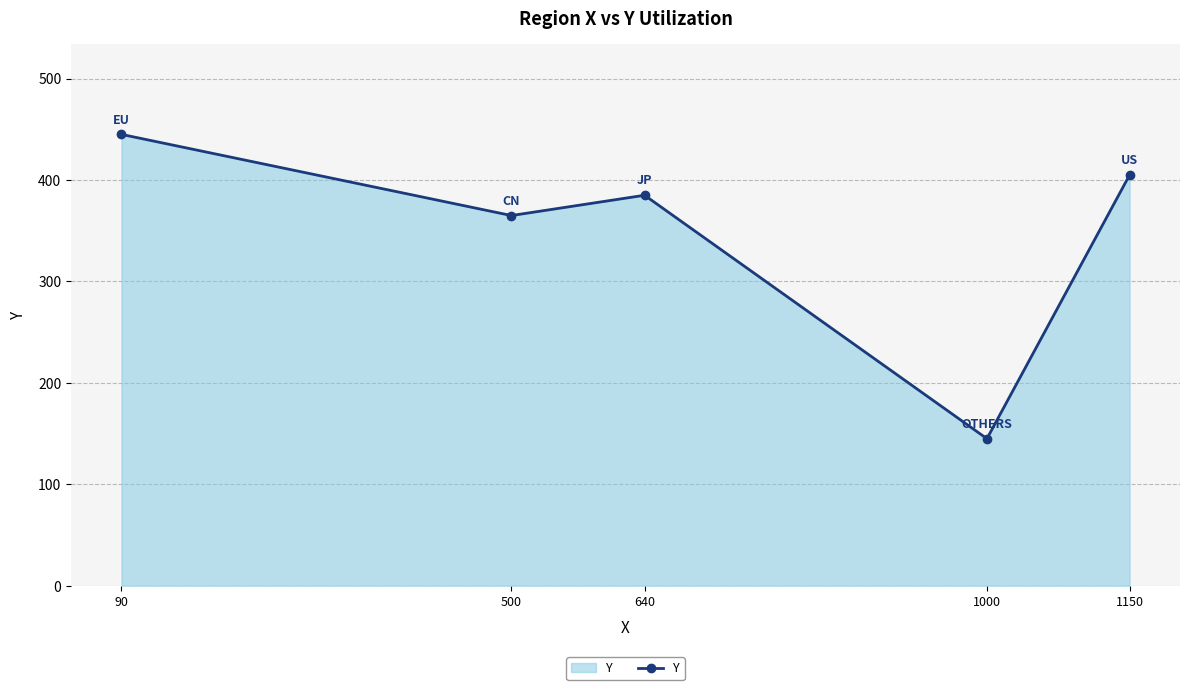

How many distinct data groups are displayed?

1